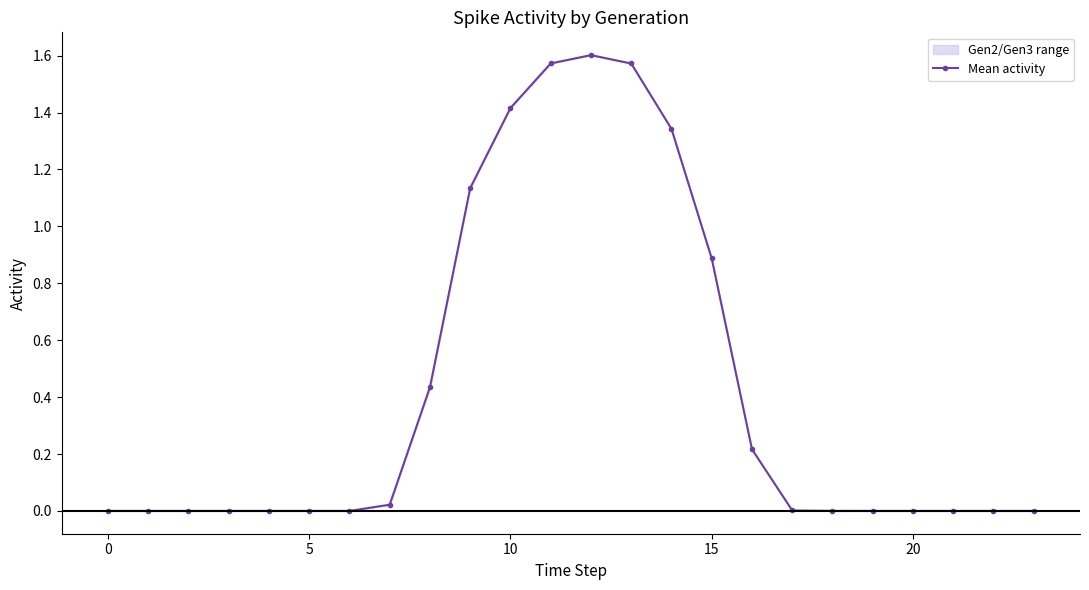

What is the sum of all values?

10.2